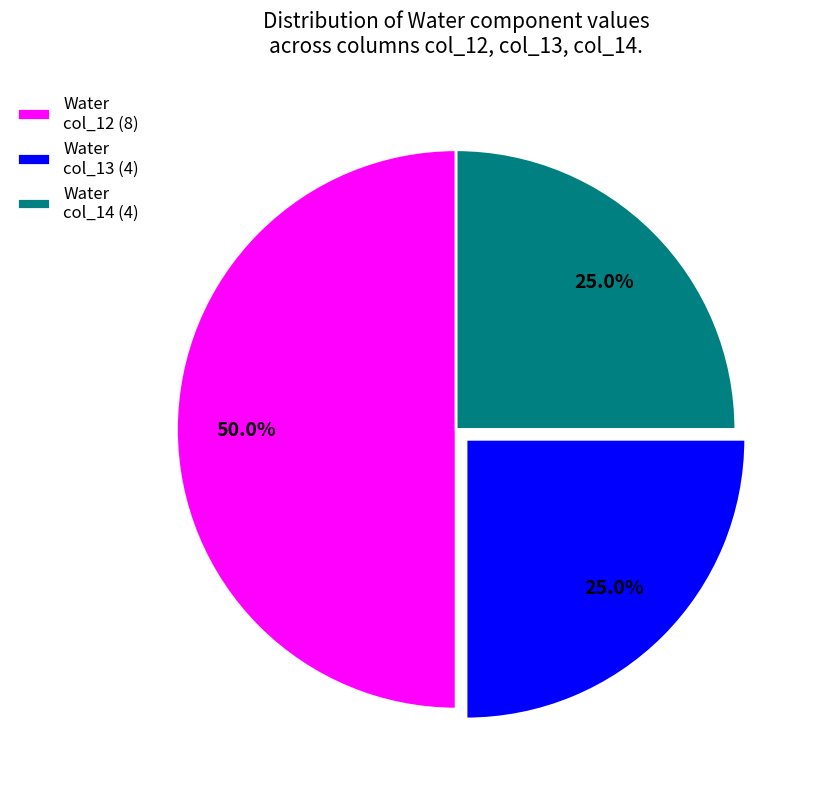

Count the number of slices in the pie.

3